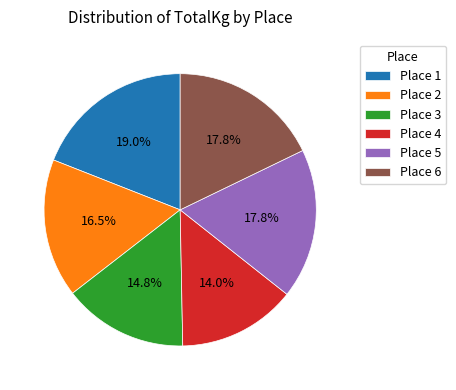

Is there a majority slice in this chart?

No